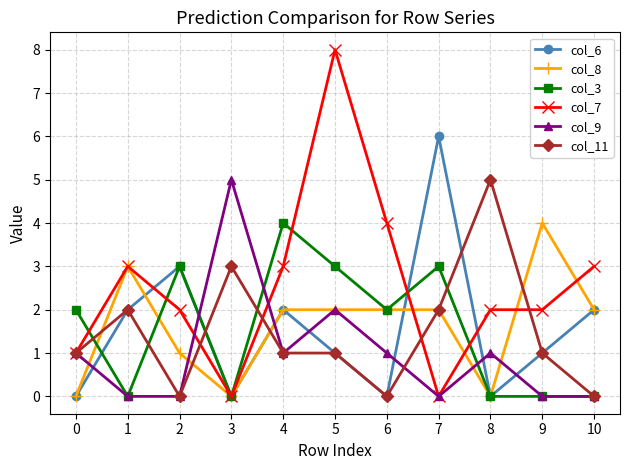

What are all the series names shown in the legend?

col_6, col_8, col_3, col_7, col_9, col_11